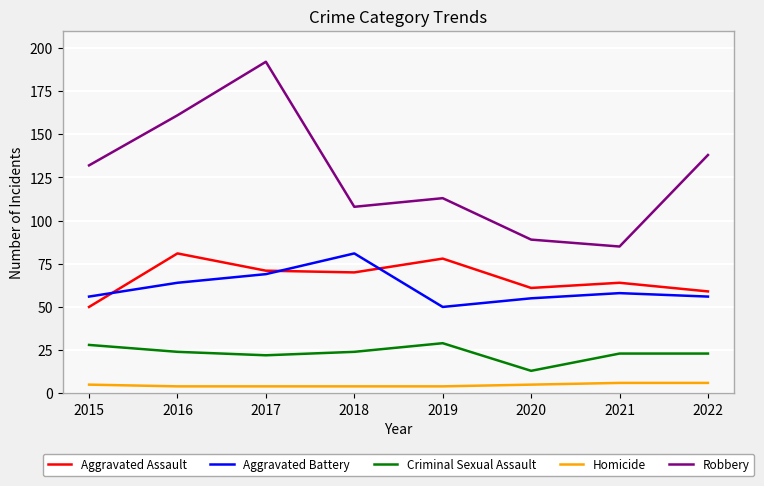

Reading left to right, transcribe all the data shown in this chart.

Aggravated Assault: 50	81	71	70	78	61	64	59
Aggravated Battery: 56	64	69	81	50	55	58	56
Criminal Sexual Assault: 28	24	22	24	29	13	23	23
Homicide: 5	4	4	4	4	5	6	6
Robbery: 132	161	192	108	113	89	85	138